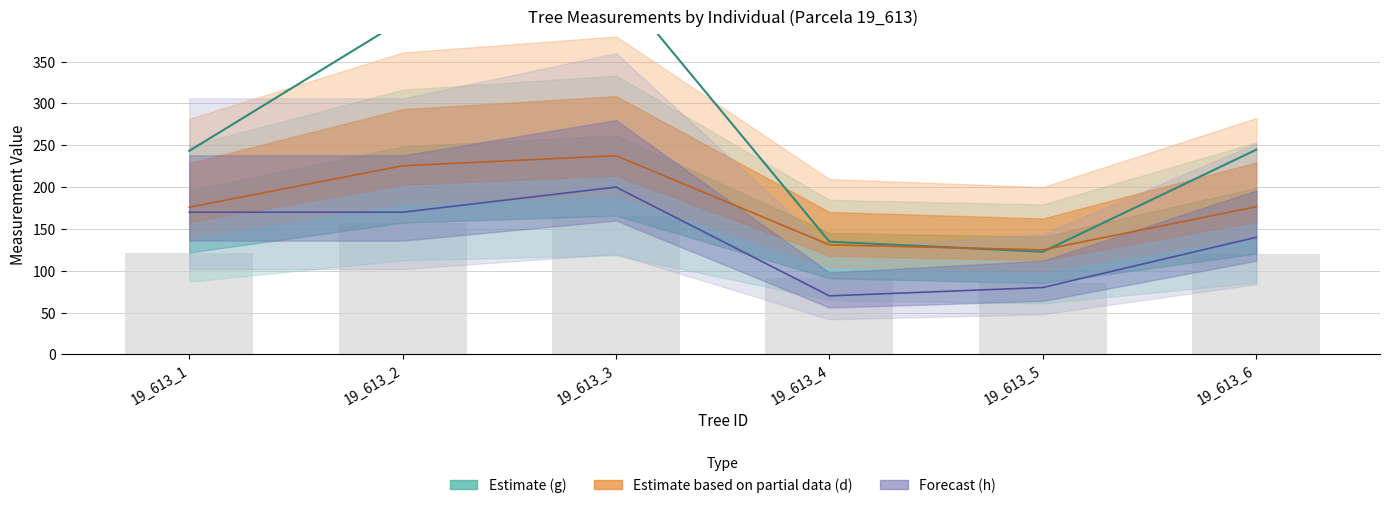

Approximately how many times larger is the value at 19_613_2 compared to 19_613_4?

3.0